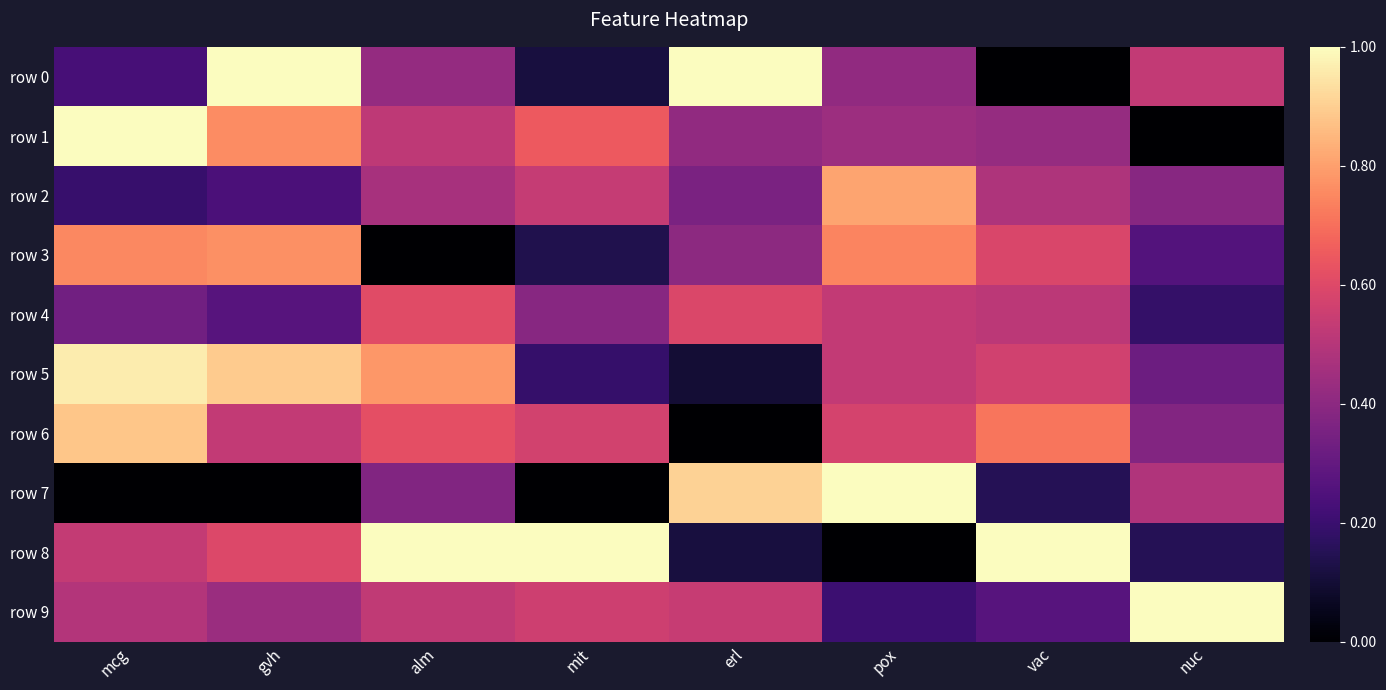

Which category has the highest value across all series?

erl